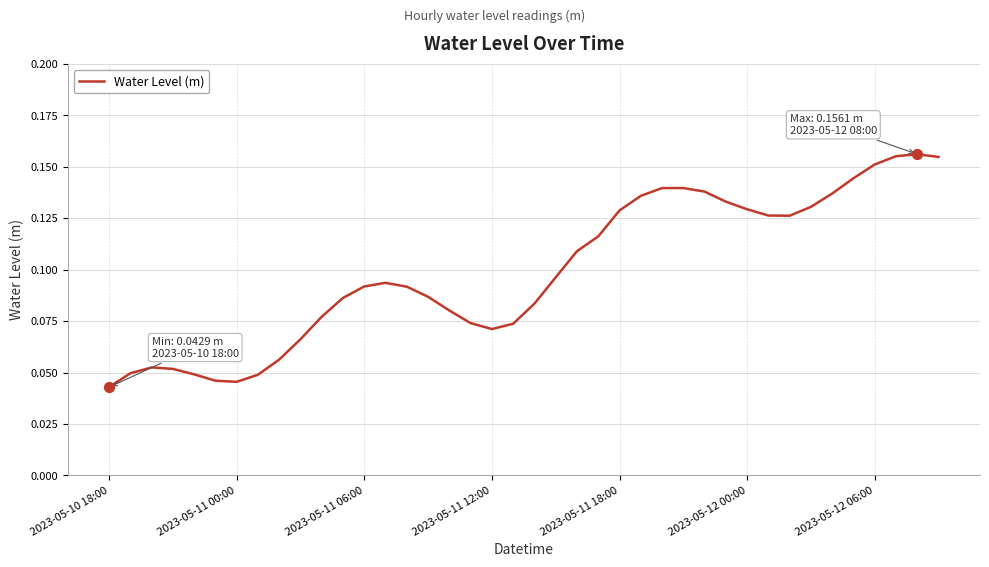

Is this an area chart (filled region under the line)?

No